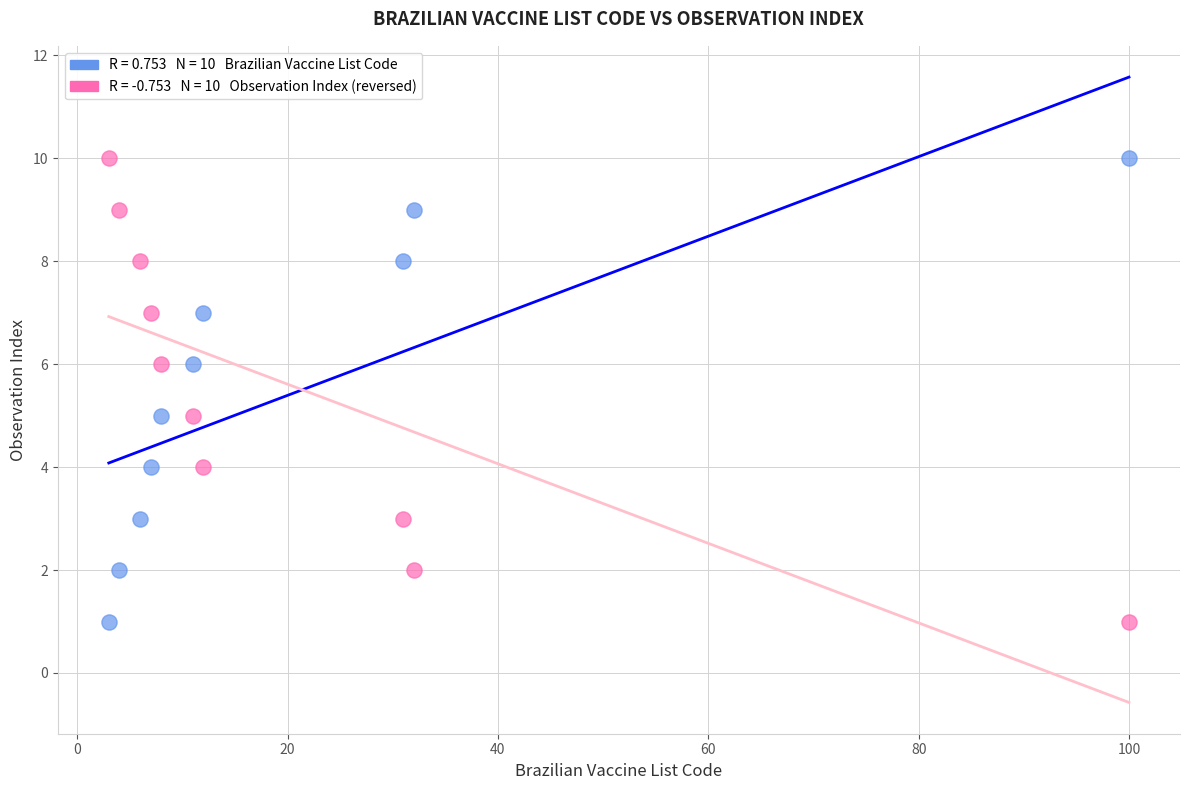

Across all data points, what is the range of Y values (max minus min)?

9